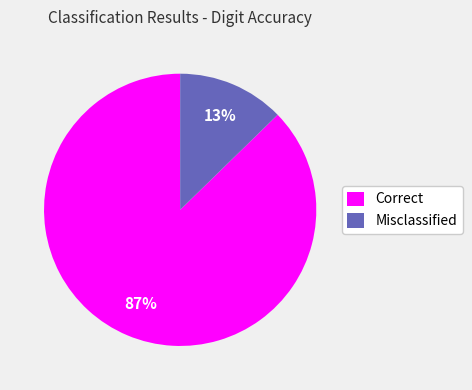

Which has a higher value, Correct or Misclassified?

Correct